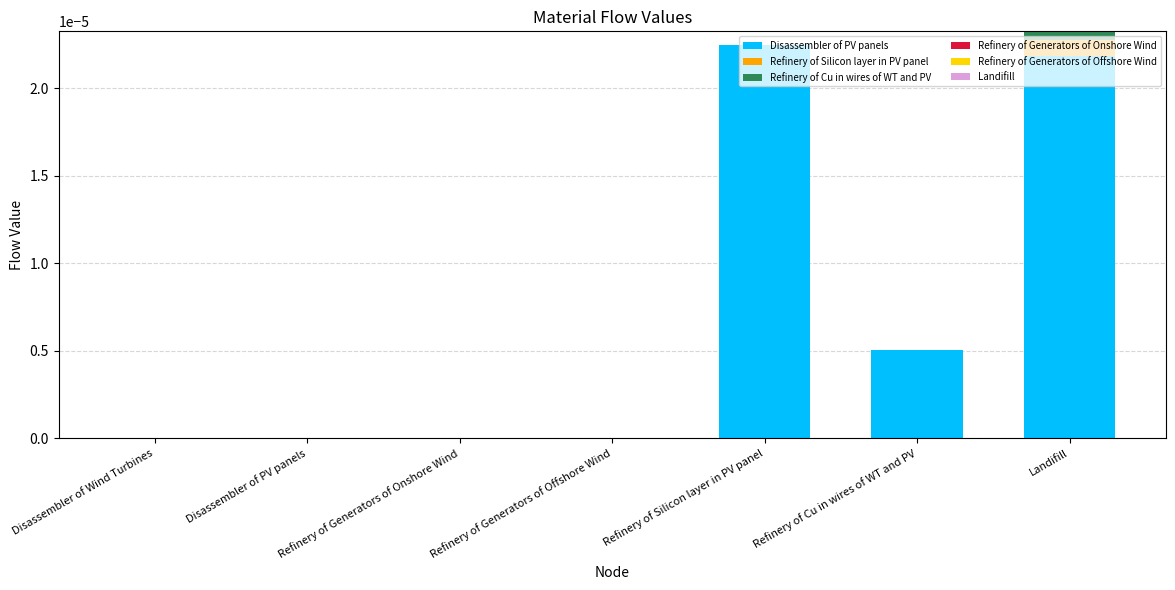

At which label does Disassembler of PV panels reach its peak?

Refinery of Silicon layer in PV panel